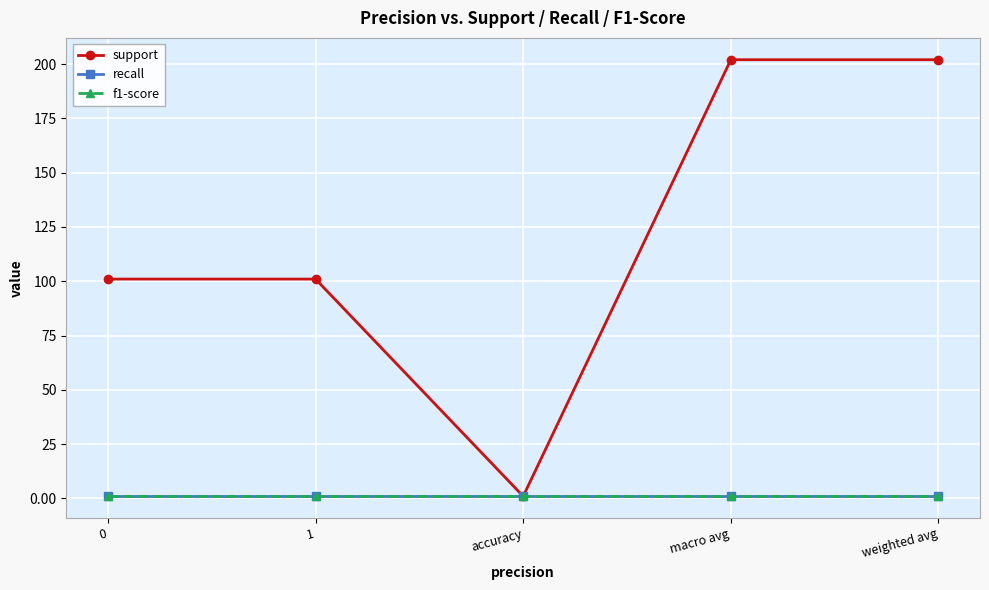

What is the maximum value for support?

202